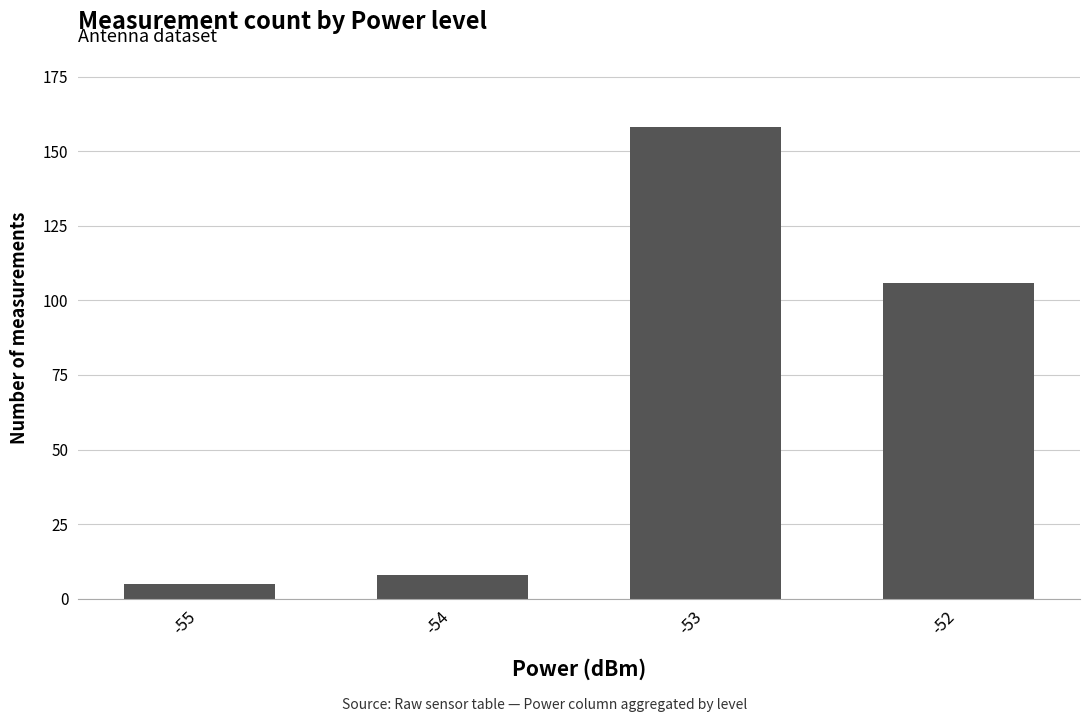

What is the sum of all values?

277